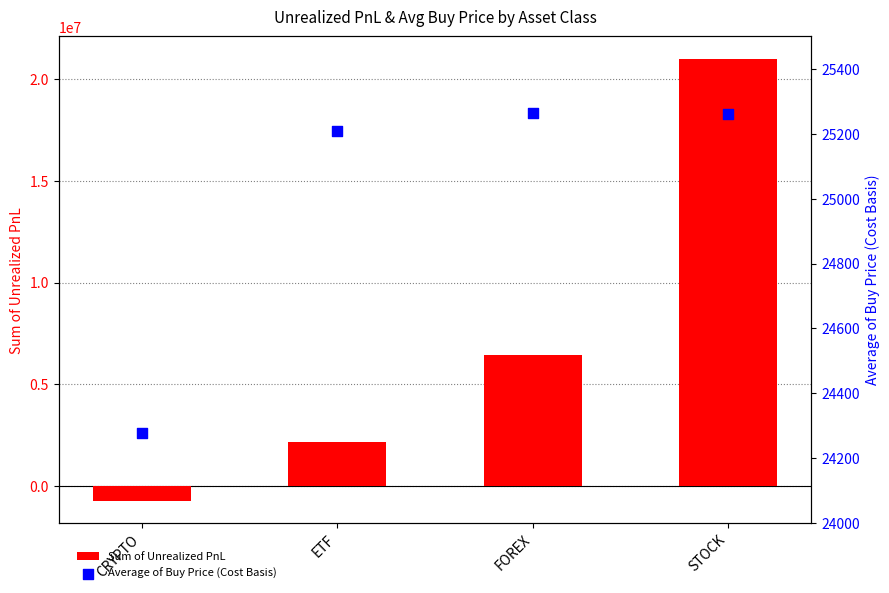

At how many categories does at least one series exceed 3147603?

2